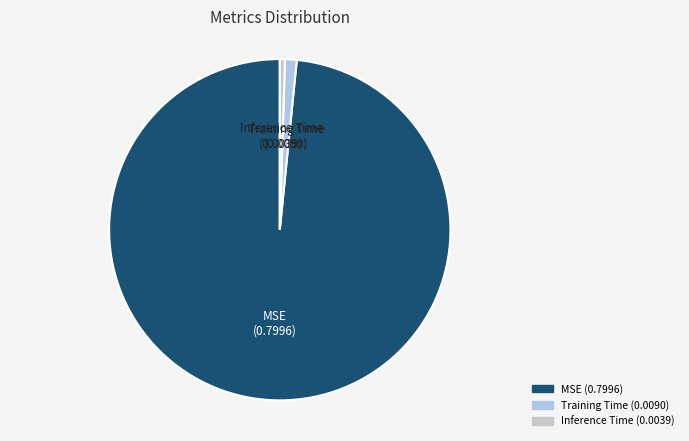

Which category has the smallest portion of the pie?

Inference Time